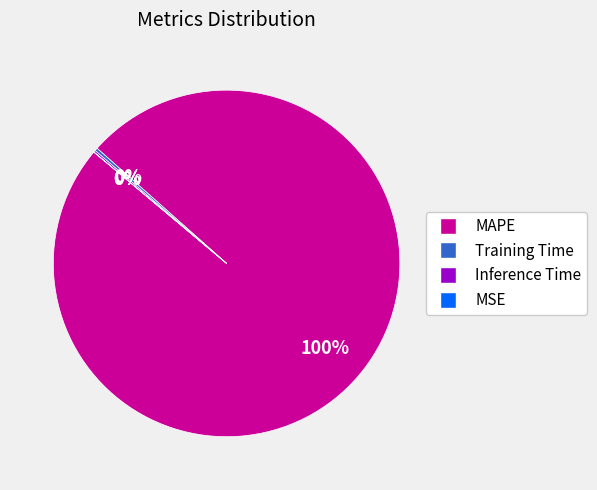

True or false: MAPE accounts for 100% of the total.

True